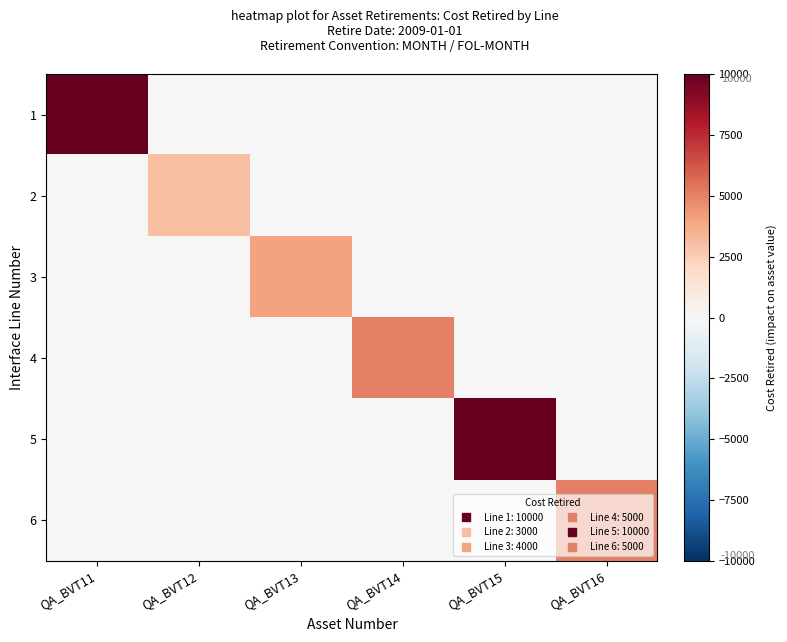

Rank the series by their maximum value, from highest to lowest.

1, 5, 4, 6, 3, 2